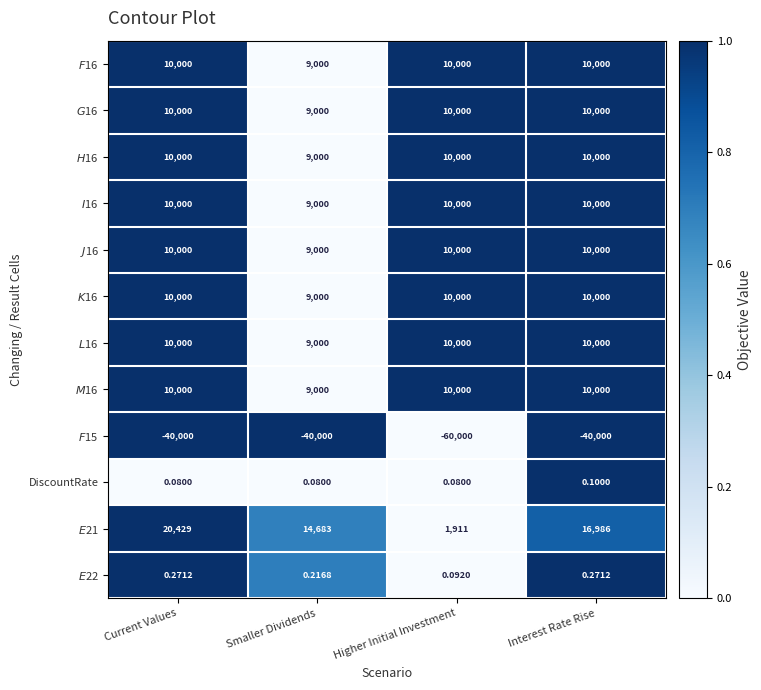

How many distinct data groups are displayed?

12